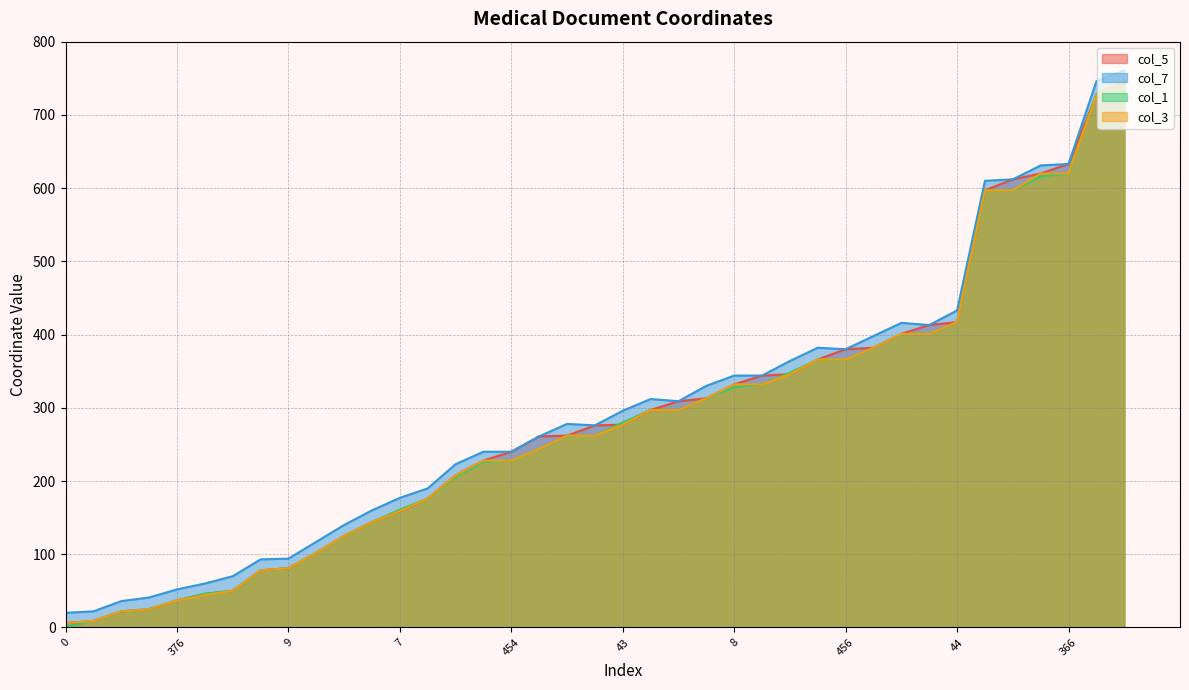

True or false: col_1 and col_3 cross at least once.

True